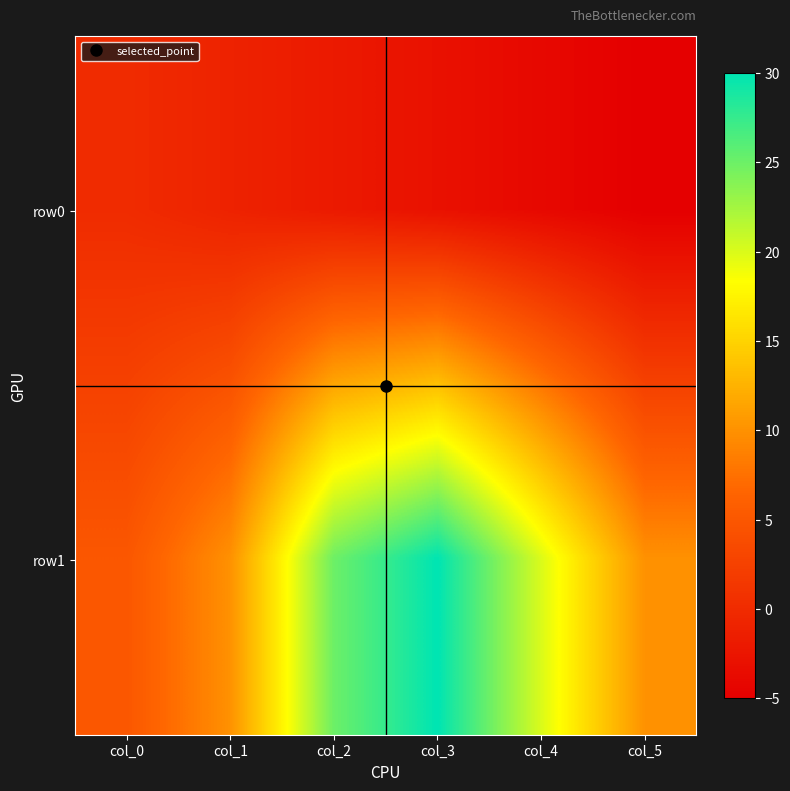

What is the smallest value displayed?

-5